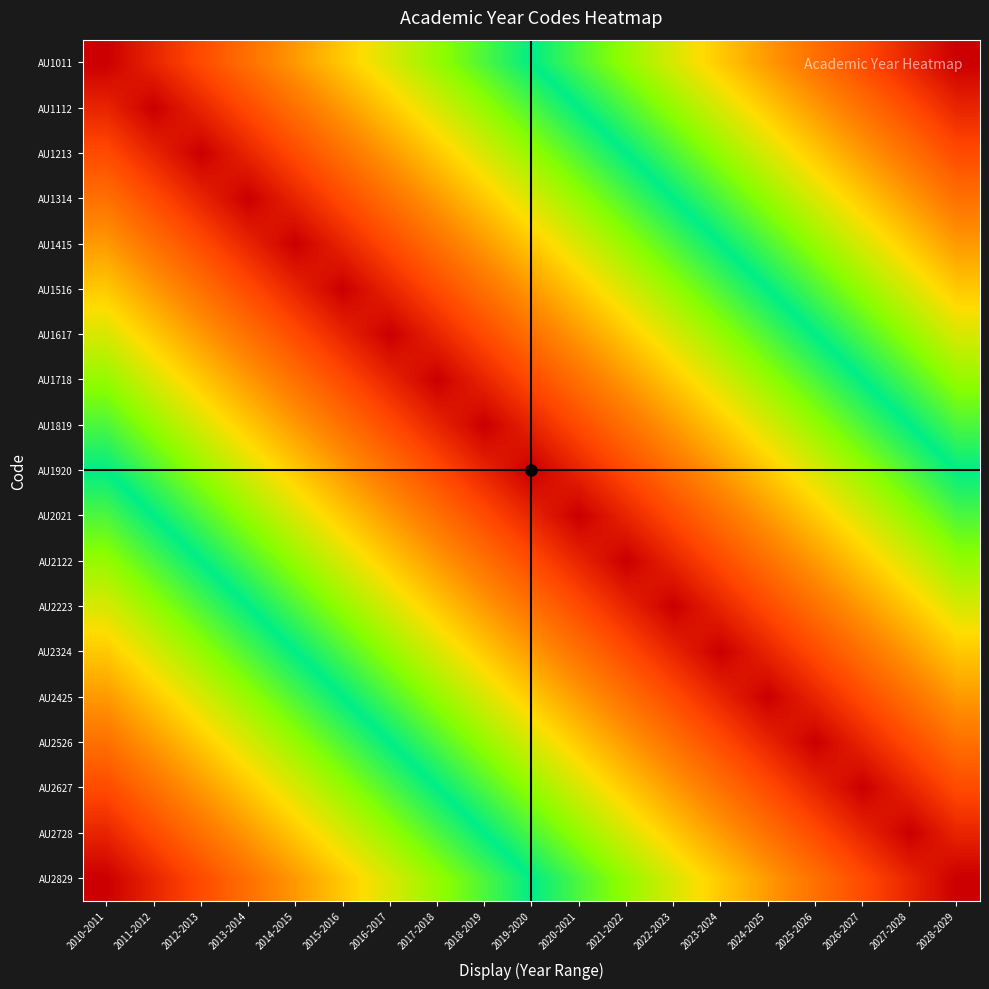

What is the difference between the highest and lowest values at 2010-2011?

1.0